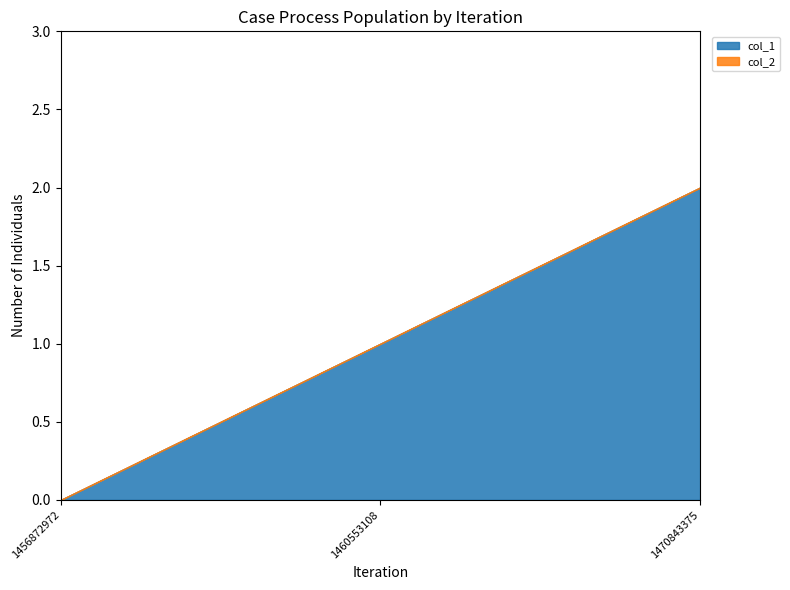

Which series has the widest spread of values?

col_1